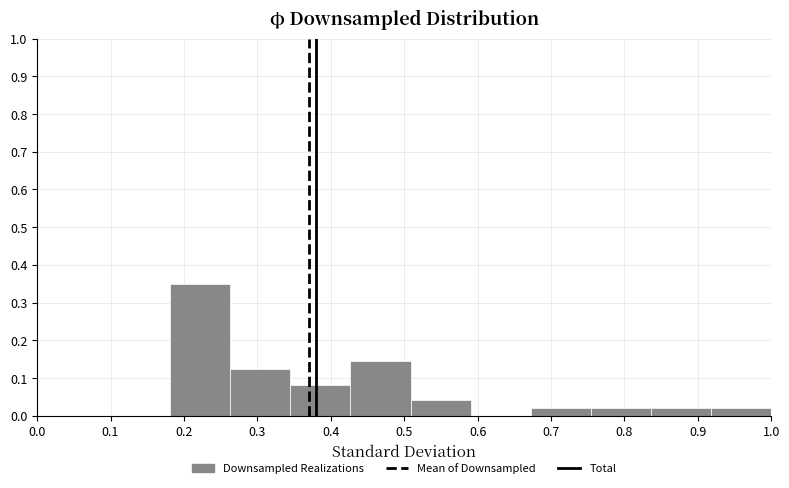

Reading left to right, list every bar in this chart as the range it spans on the x-axis followed by its height. Neither the bar edges nor the heights are printed on the chart, so give them approximately, as read against the axes.

0.18 to 0.26: 0.35
0.26 to 0.34: 0.12
0.34 to 0.43: 0.08
0.43 to 0.51: 0.14
0.51 to 0.59: 0.04
0.59 to 0.67: 0
0.67 to 0.75: 0.02
0.75 to 0.84: 0.02
0.84 to 0.92: 0.02
0.92 to 1.00: 0.02